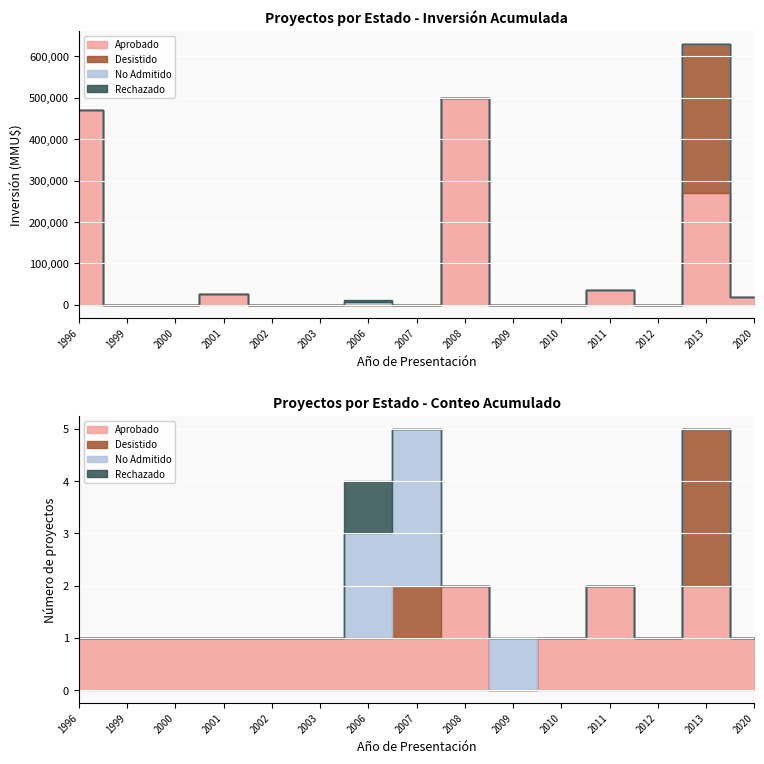

True or false: Rechazado has a value of 2054 at 2003.

False